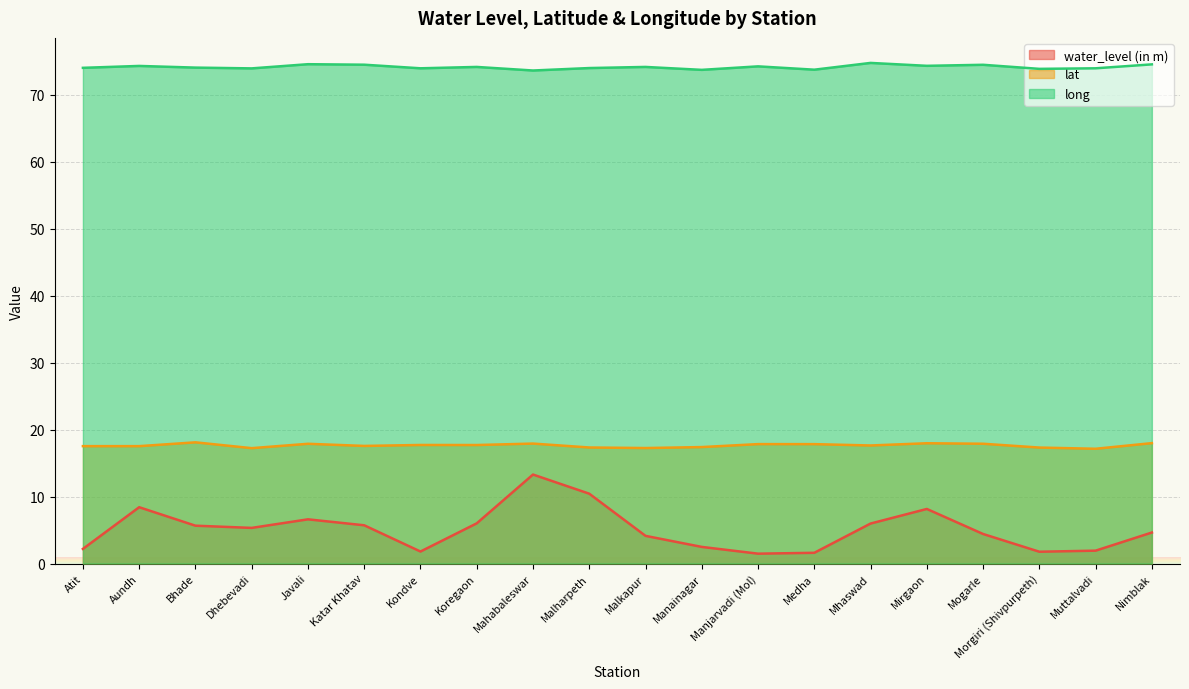

The water_level (in m) series shows 2.8 at Kondve. True or false?

False